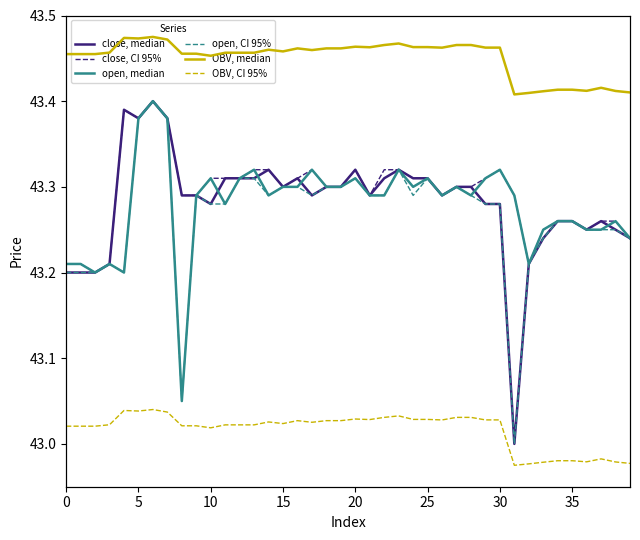

Reading left to right, what are all the values shown in this chart?

close, median: 43.2	43.2	43.2	43.2	43.4	43.4	43.4	43.4	43.3	43.3	43.3	43.3	43.3	43.3	43.3	43.3	43.3	43.3	43.3	43.3	43.3	43.3	43.3	43.3	43.3	43.3	43.3	43.3	43.3	43.3	43.3	43.0	43.2	43.2	43.3	43.3	43.2	43.3	43.2	43.2
close, CI 95%: 43.2	43.2	43.2	43.2	43.4	43.4	43.4	43.4	43.3	43.3	43.3	43.3	43.3	43.3	43.3	43.3	43.3	43.3	43.3	43.3	43.3	43.3	43.3	43.3	43.3	43.3	43.3	43.3	43.3	43.3	43.3	43.3	43.2	43.2	43.3	43.3	43.2	43.3	43.3	43.2
open, median: 43.2	43.2	43.2	43.2	43.2	43.4	43.4	43.4	43.0	43.3	43.3	43.3	43.3	43.3	43.3	43.3	43.3	43.3	43.3	43.3	43.3	43.3	43.3	43.3	43.3	43.3	43.3	43.3	43.3	43.3	43.3	43.3	43.2	43.2	43.3	43.3	43.2	43.2	43.3	43.2
open, CI 95%: 43.2	43.2	43.2	43.2	43.2	43.4	43.4	43.4	43.0	43.3	43.3	43.3	43.3	43.3	43.3	43.3	43.3	43.3	43.3	43.3	43.3	43.3	43.3	43.3	43.3	43.3	43.3	43.3	43.3	43.3	43.3	43.0	43.2	43.2	43.3	43.3	43.2	43.2	43.2	43.2
OBV, median: 43.1	43.1	43.1	43.1	43.2	43.2	43.2	43.2	43.1	43.1	43.1	43.1	43.1	43.1	43.2	43.1	43.2	43.2	43.2	43.2	43.2	43.2	43.2	43.2	43.2	43.2	43.2	43.2	43.2	43.2	43.2	43.0	43.0	43.0	43.0	43.0	43.0	43.0	43.0	43.0
OBV, CI 95%: 41.8	41.8	41.8	41.9	41.9	41.9	41.9	41.9	41.8	41.8	41.8	41.9	41.9	41.9	41.9	41.9	41.9	41.9	41.9	41.9	41.9	41.9	41.9	41.9	41.9	41.9	41.9	41.9	41.9	41.9	41.9	41.7	41.7	41.7	41.7	41.7	41.7	41.7	41.7	41.7